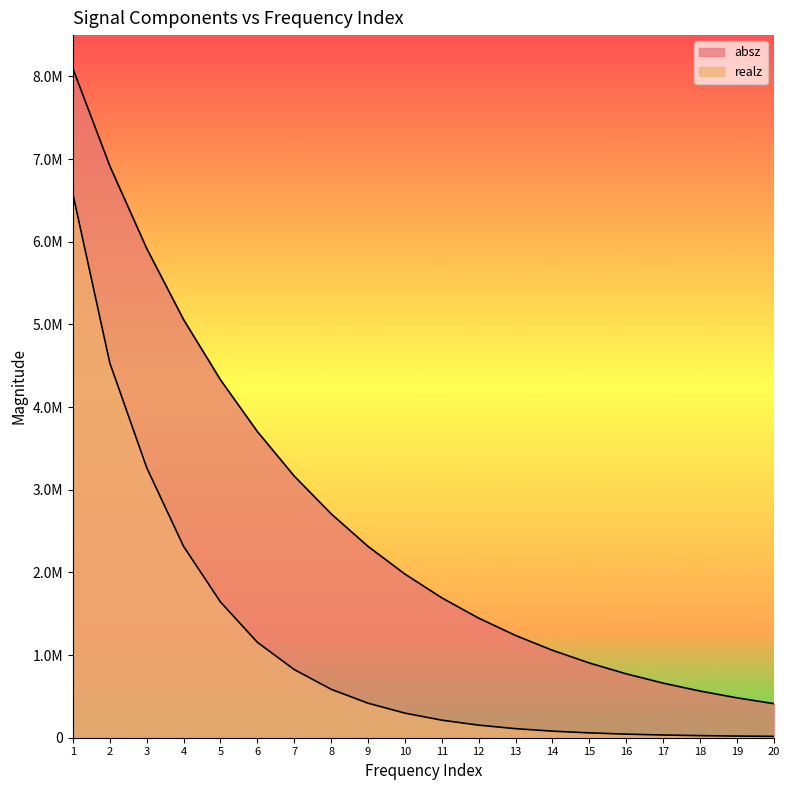

Between 15 and 5, which is larger?

5